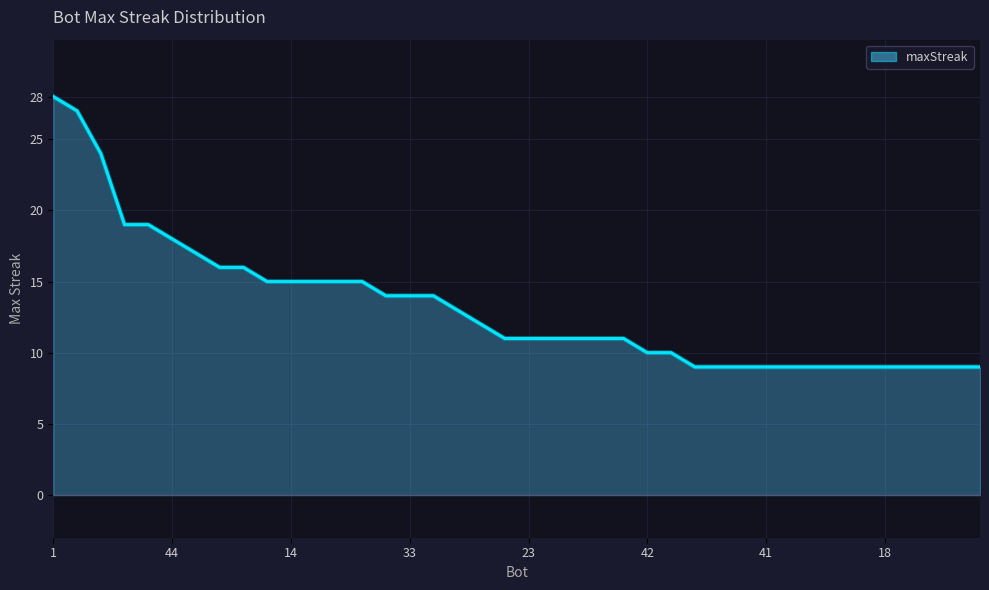

What is the difference between the maximum and minimum values?

19